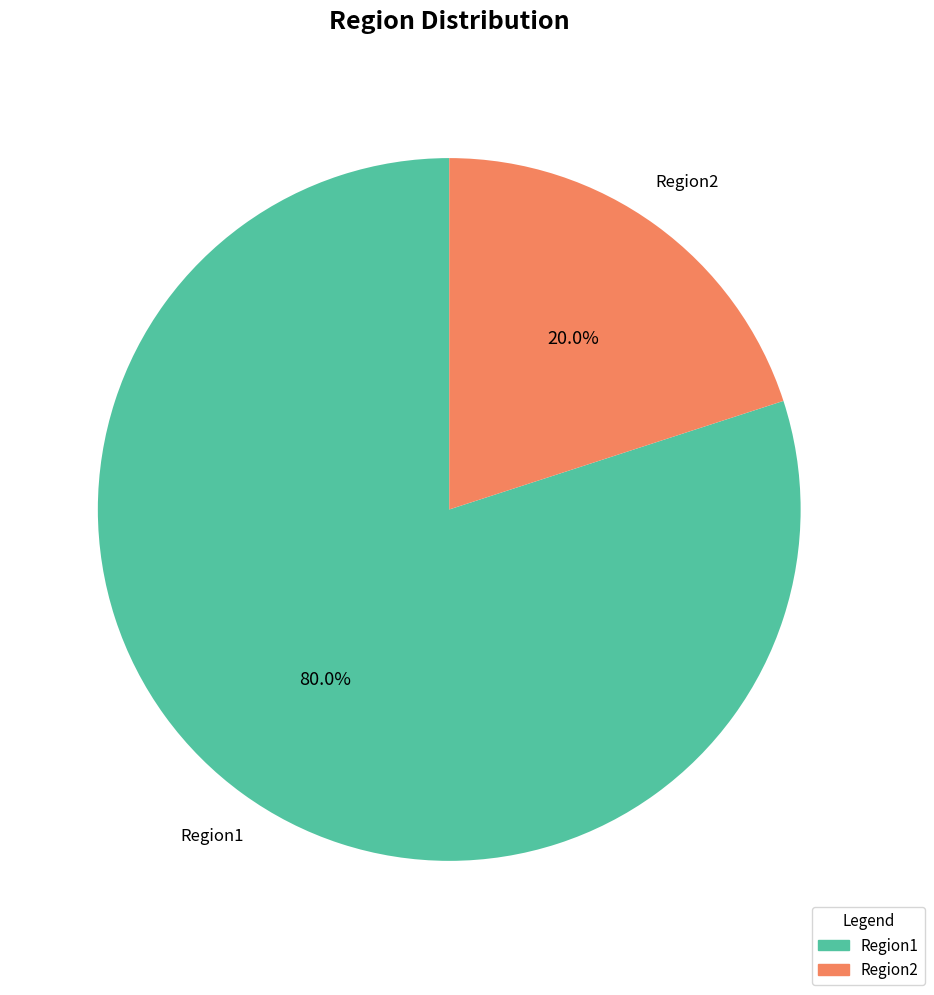

To the nearest percent, what percentage of the pie is Region2?

20%